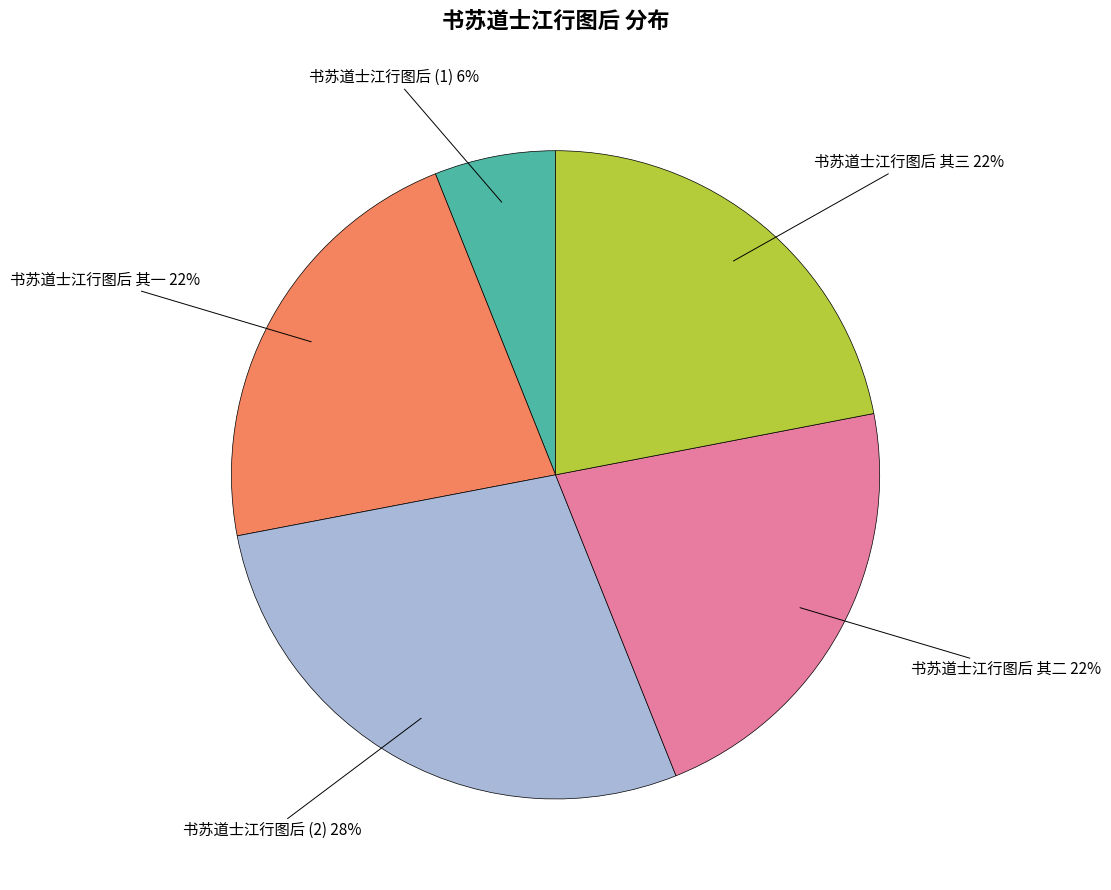

What is the ratio of the value at 书苏道士江行图后 其三 to the value at 书苏道士江行图后 (2)?

0.8